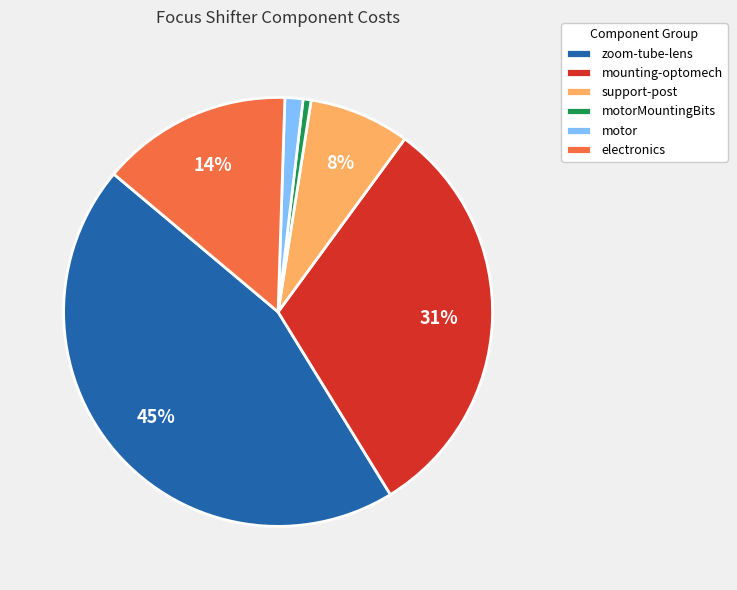

Is it true that zoom-tube-lens is 51% of the pie?

False